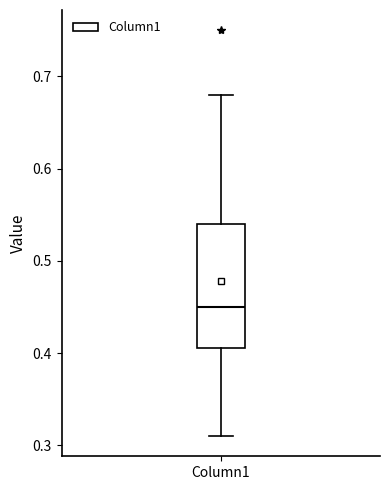

Where is the upper edge of the box for Column1 on the y-axis? The values are not printed on the chart, so give them approximately, as read against the axis.

0.54